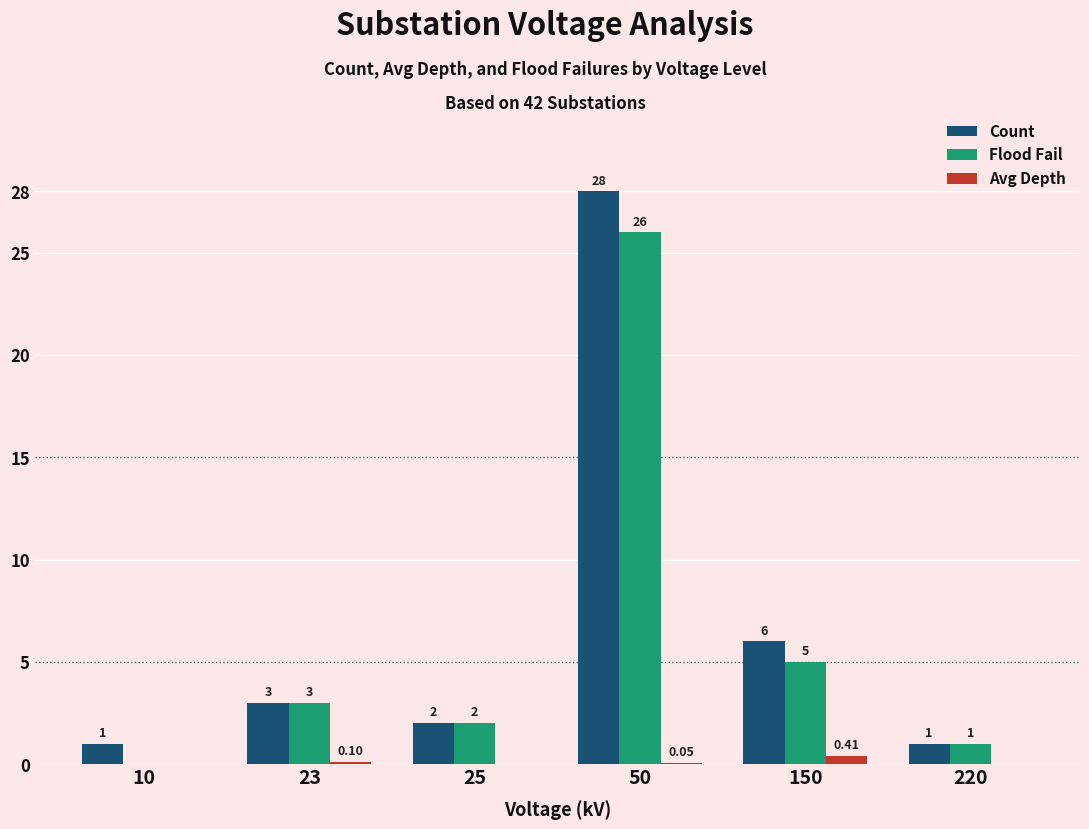

Between 10 and 220, which series saw the biggest shift?

Flood Fail